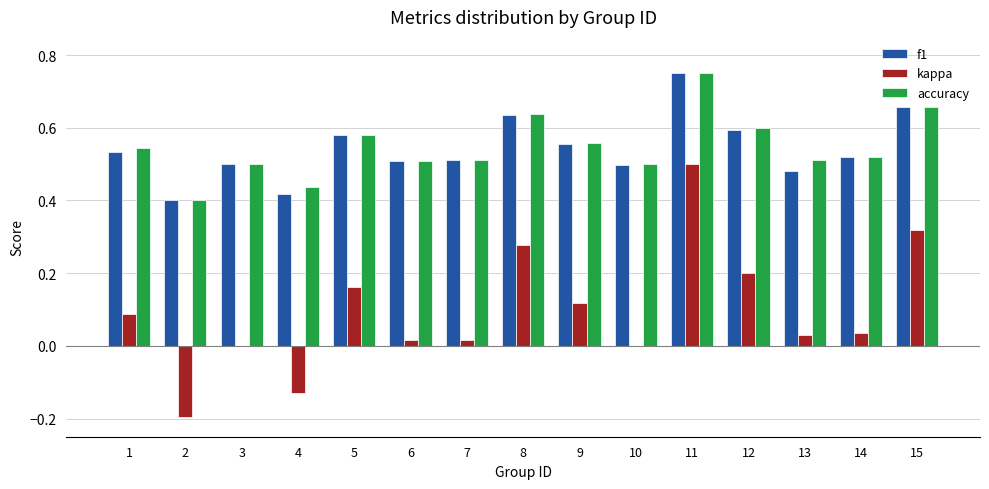

Count the f1 values in the range 0 to 1.

15